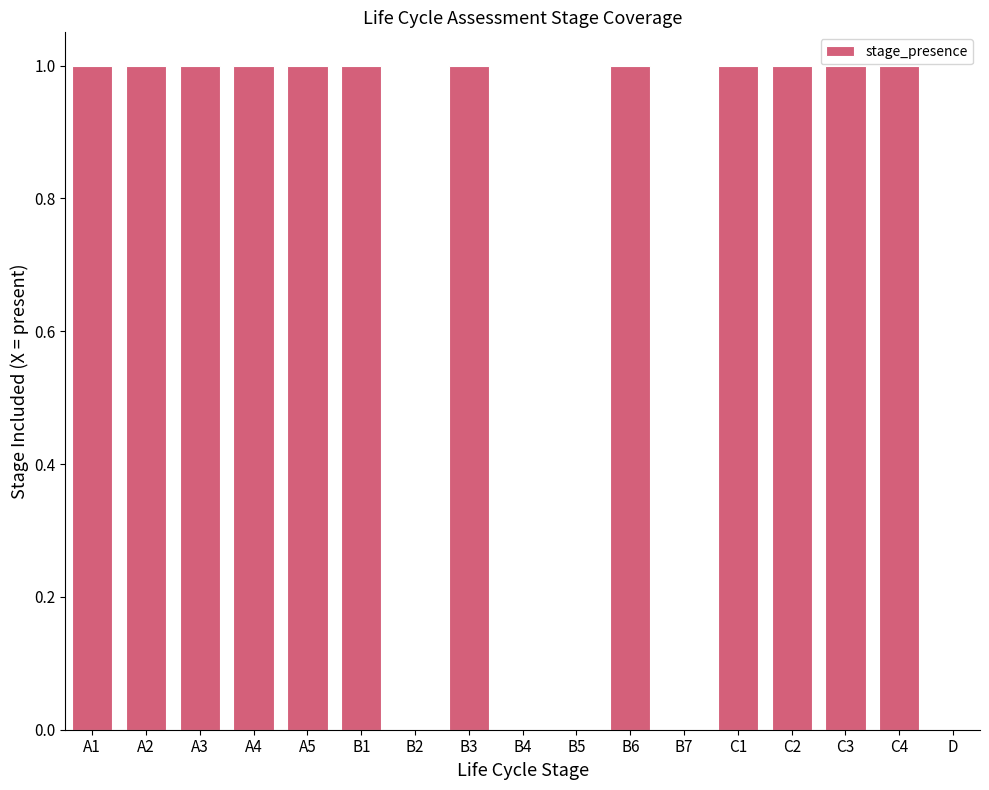

What is the average value?

1